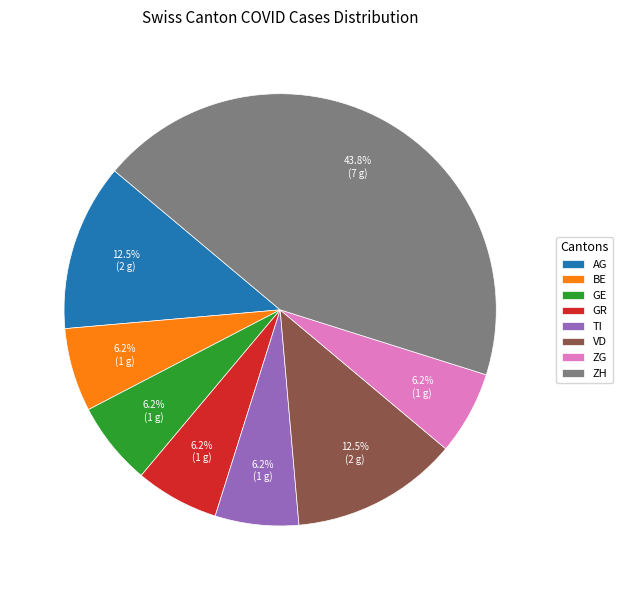

Is there a majority slice in this chart?

No